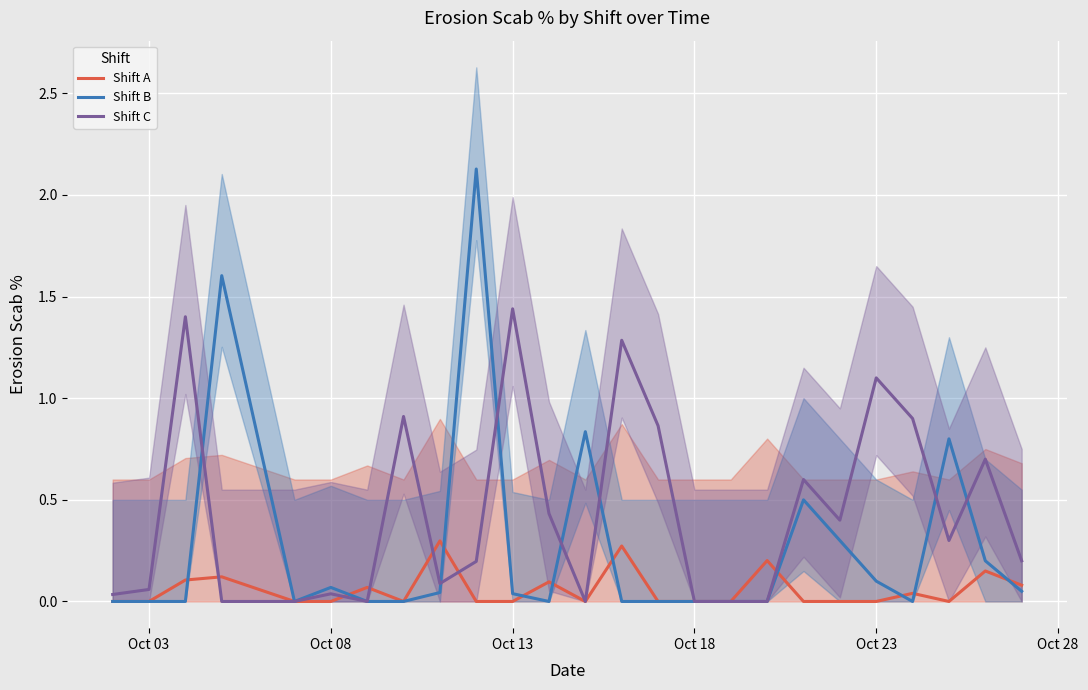

True or false: Shift C has a value of 0.0 at Oct 18.

True